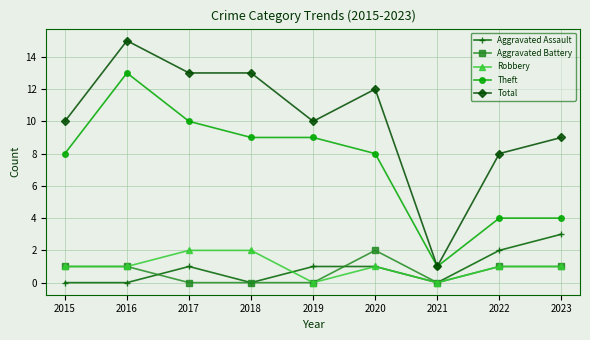

Reading left to right, transcribe all the data shown in this chart.

Aggravated Assault: 2015=0	2016=0	2017=1	2018=0	2019=1	2020=1	2021=0	2022=2	2023=3
Aggravated Battery: 2015=1	2016=1	2017=0	2018=0	2019=0	2020=2	2021=0	2022=1	2023=1
Robbery: 2015=1	2016=1	2017=2	2018=2	2019=0	2020=1	2021=0	2022=1	2023=1
Theft: 2015=8	2016=13	2017=10	2018=9	2019=9	2020=8	2021=1	2022=4	2023=4
Total: 2015=10	2016=15	2017=13	2018=13	2019=10	2020=12	2021=1	2022=8	2023=9